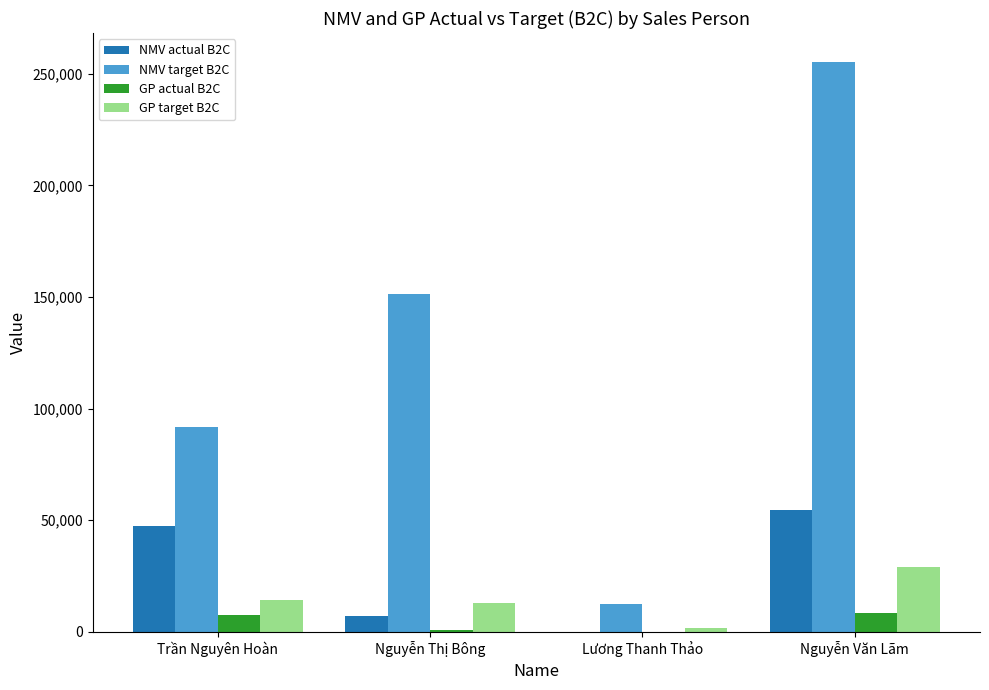

Count the number of categories in the chart.

4